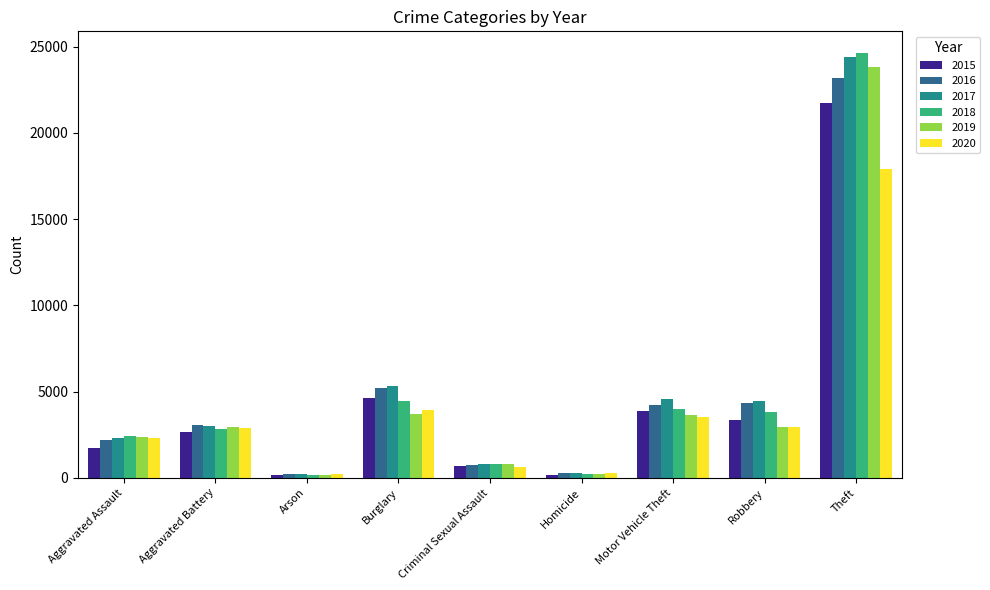

The value of 2020 at Motor Vehicle Theft is 3503. True or false?

True